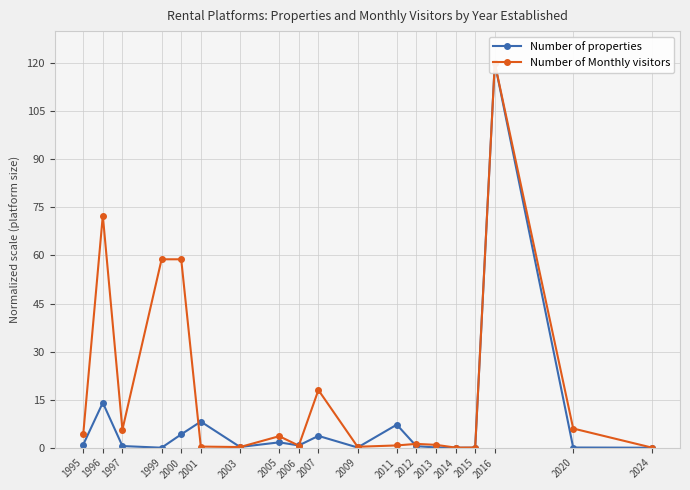

True or false: Number of Monthly visitors and Number of properties cross at least once.

True